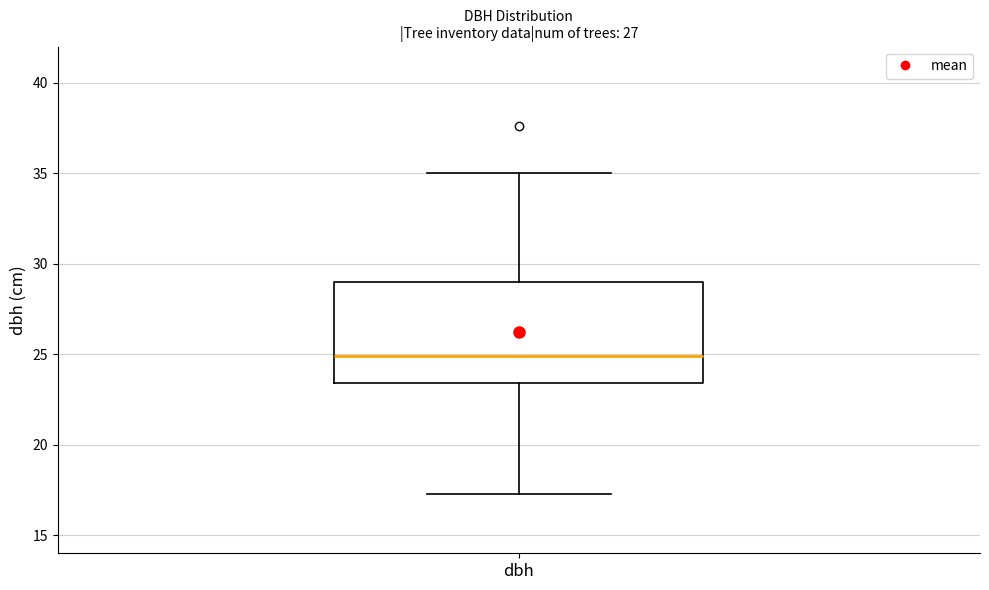

Transcribe this box plot: give where the median line is, the range the box spans, and where the two whiskers end, as read against the y-axis. The values are not printed on the chart, so give them approximately, as read against the axis.

median 25.0, box 23.5 to 29.0, whiskers 17.5 to 35.0